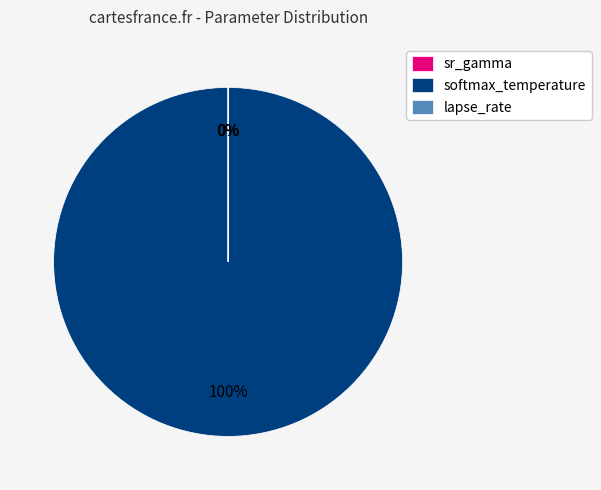

Which category has the biggest portion of the pie?

softmax_temperature